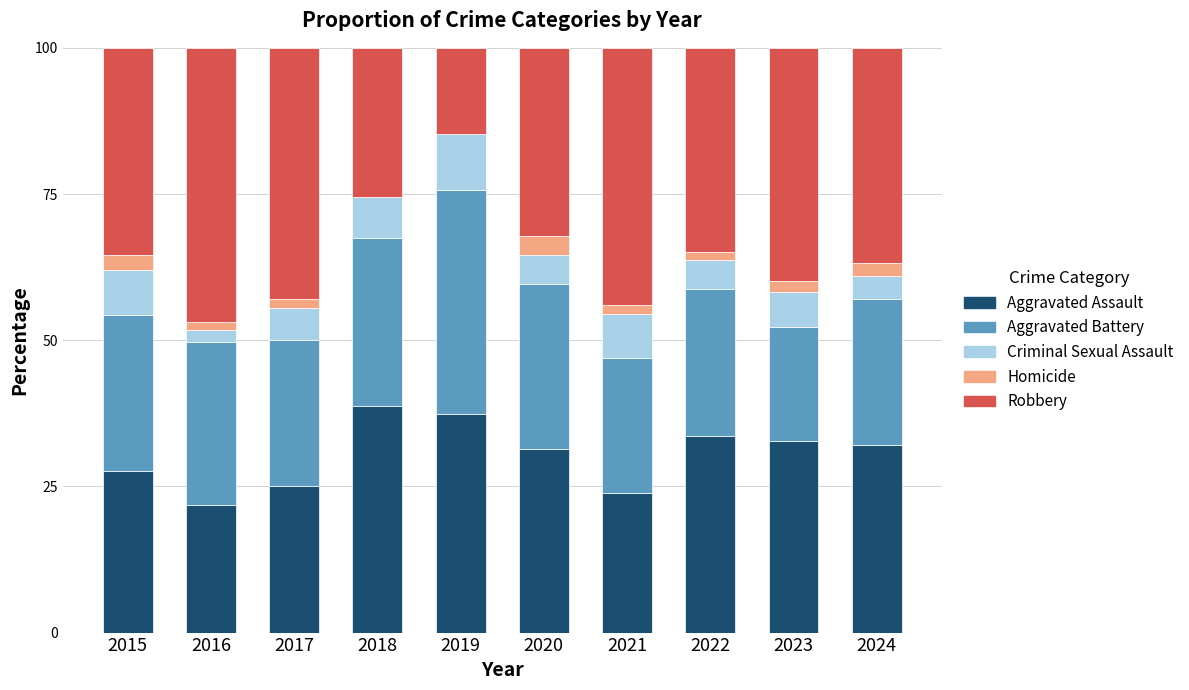

What are all the series names shown in the legend?

Aggravated Assault, Aggravated Battery, Criminal Sexual Assault, Homicide, Robbery